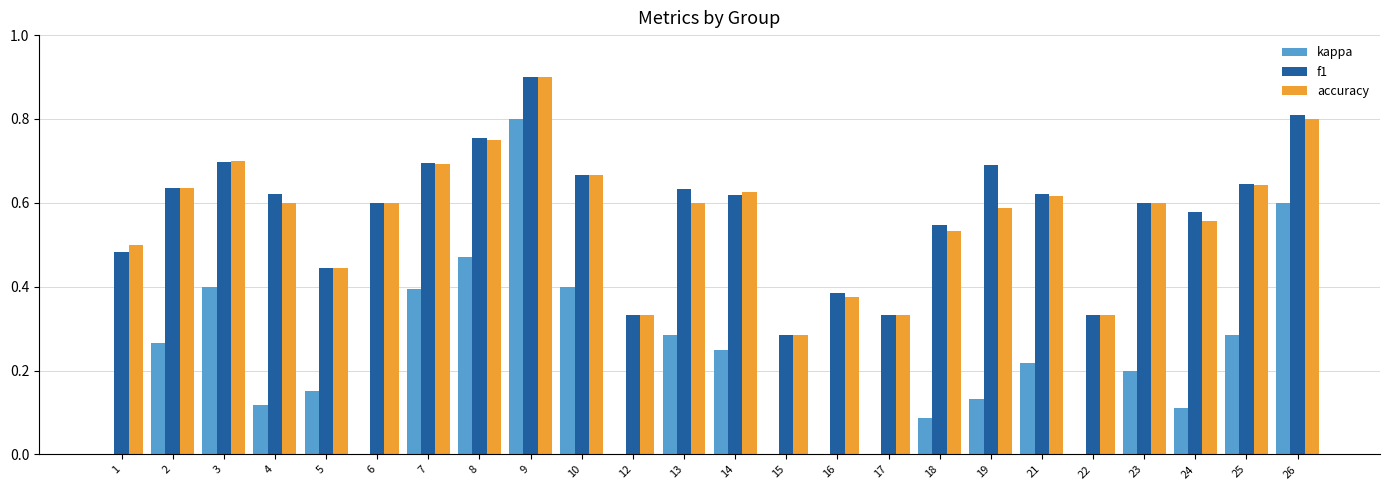

How many bars are there in total?

72